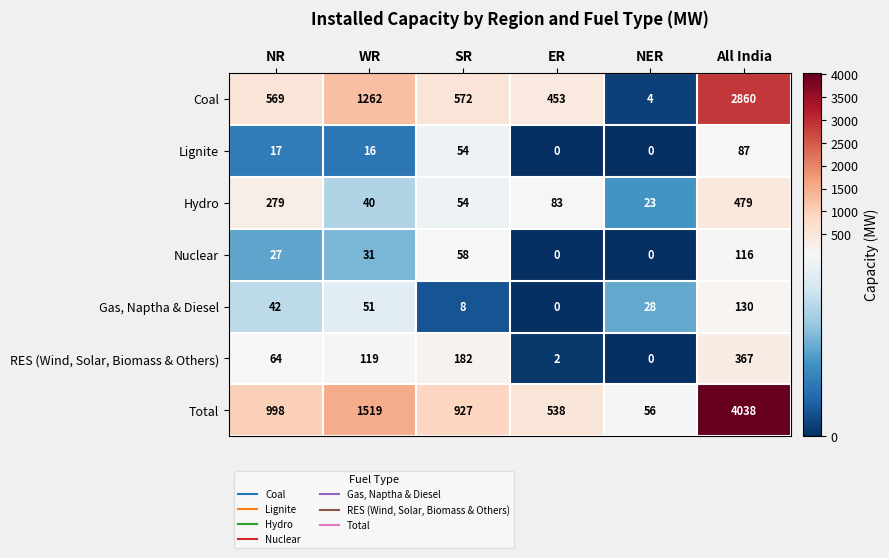

What is the total value across all series at NER?

111